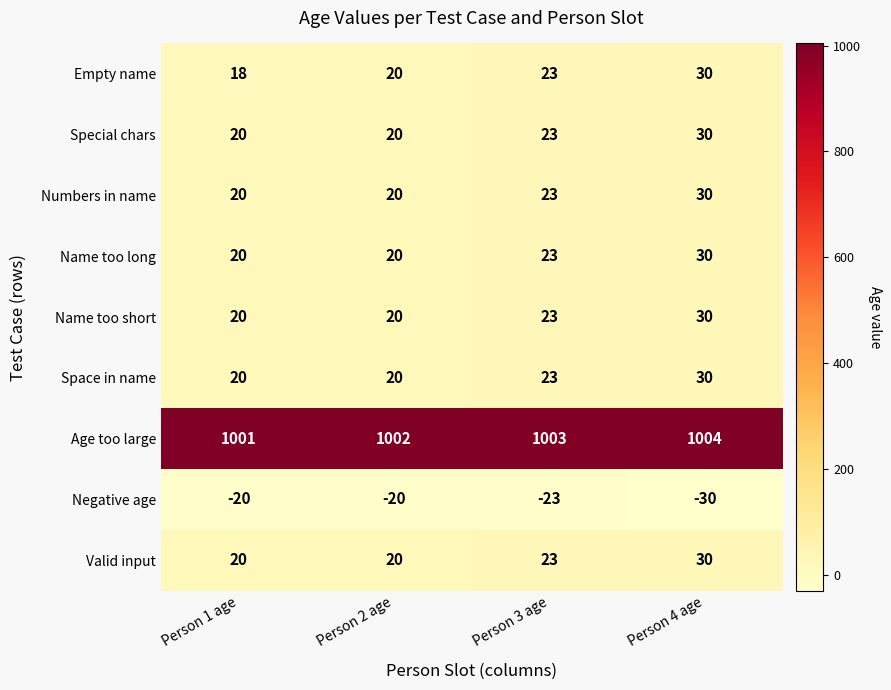

Which series has the largest total across all categories?

Age too large